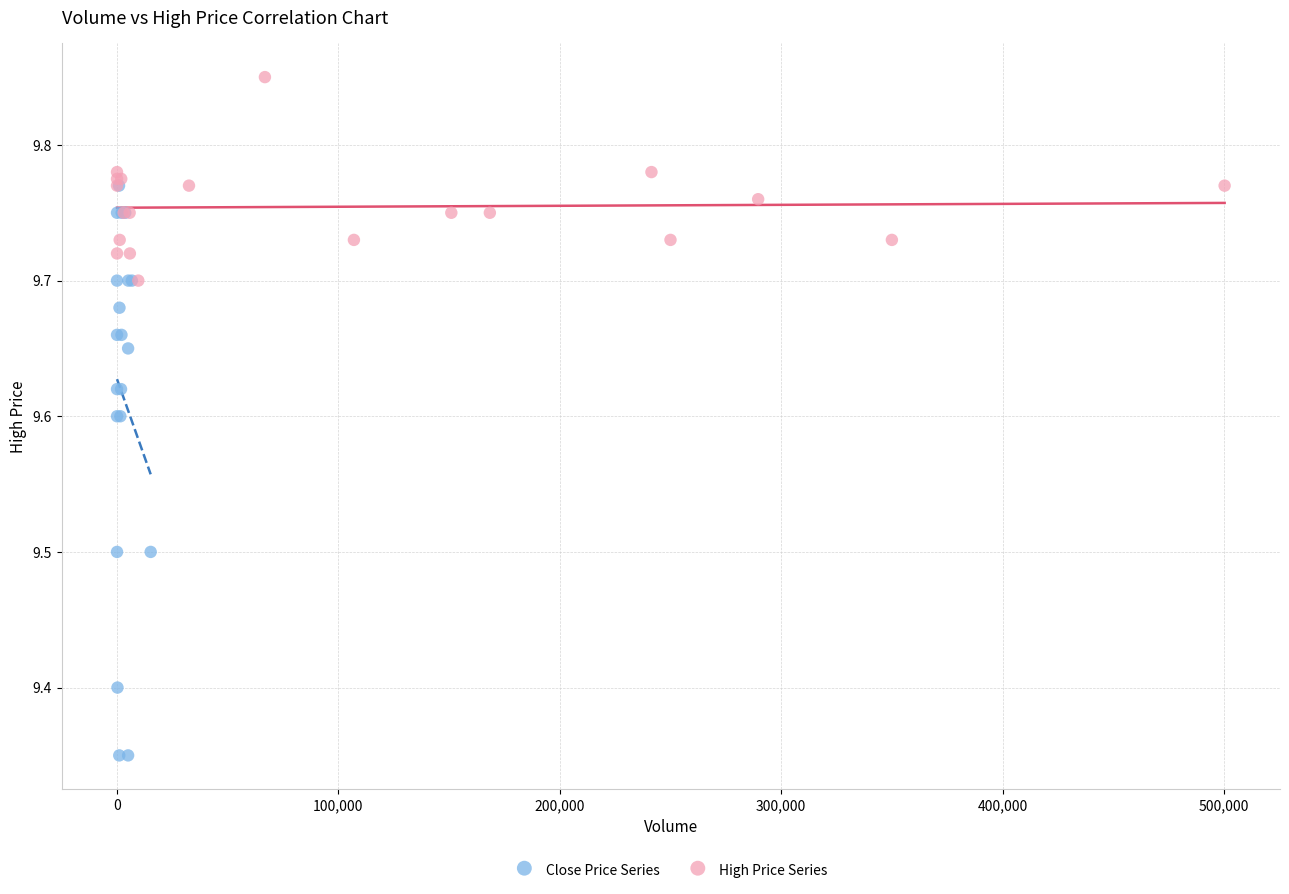

Which series has the largest Y range (max minus min)?

Close Price Series